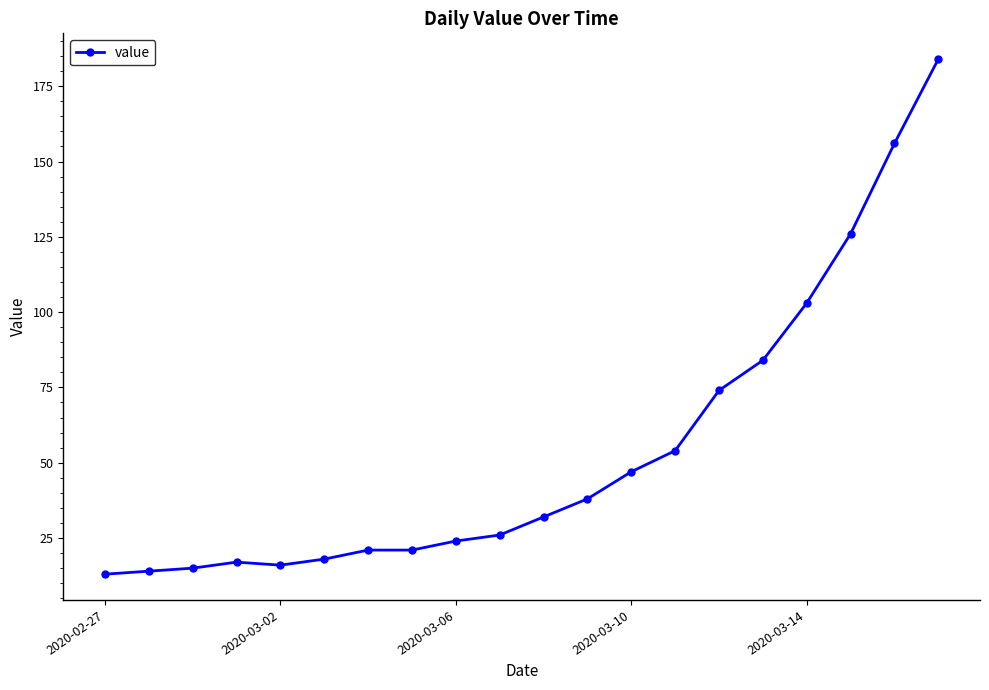

What is the maximum value shown in the chart?

184